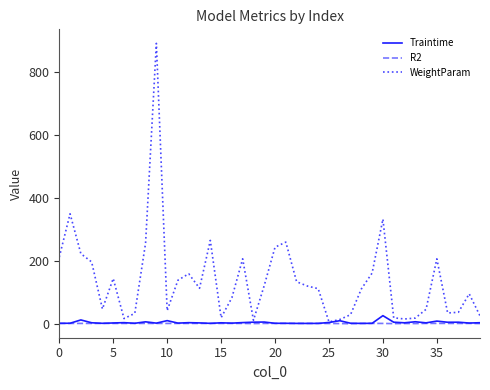

Which series has the largest range (max minus min)?

WeightParam